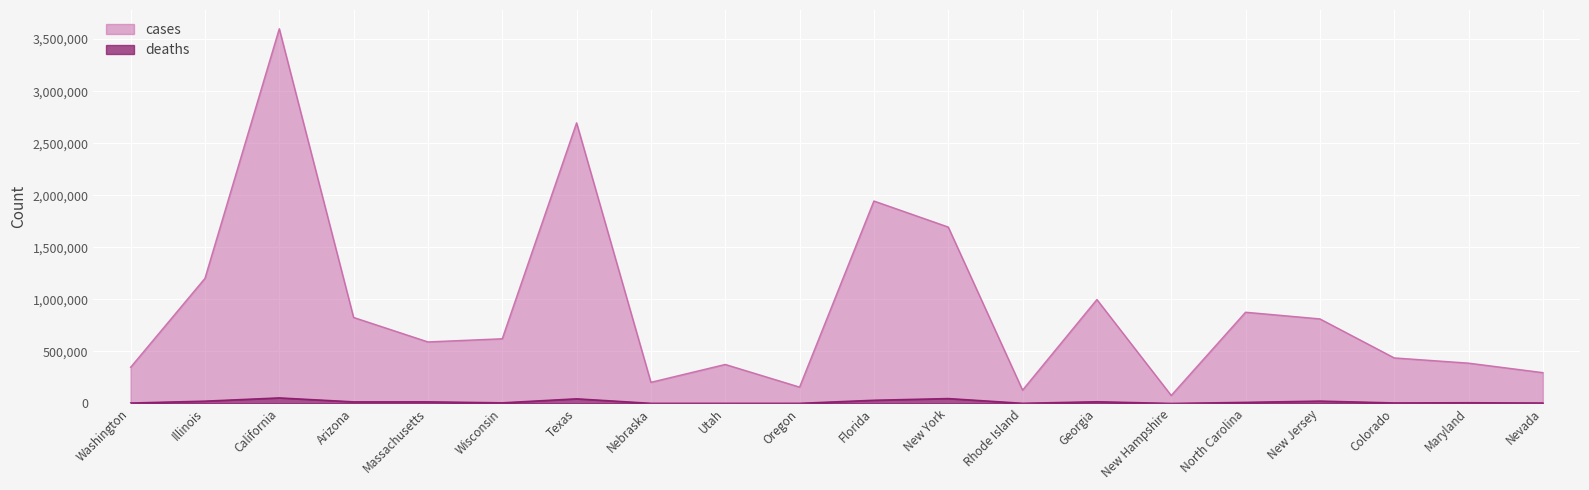

True or false: cases and deaths cross at least once.

False